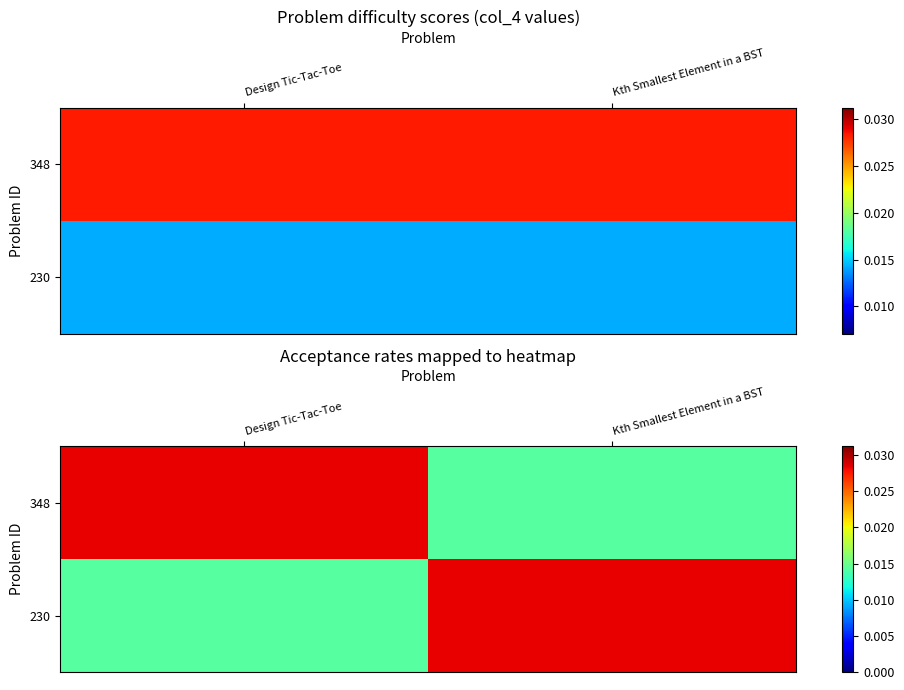

At which label does 348 reach its peak?

Design Tic-Tac-Toe